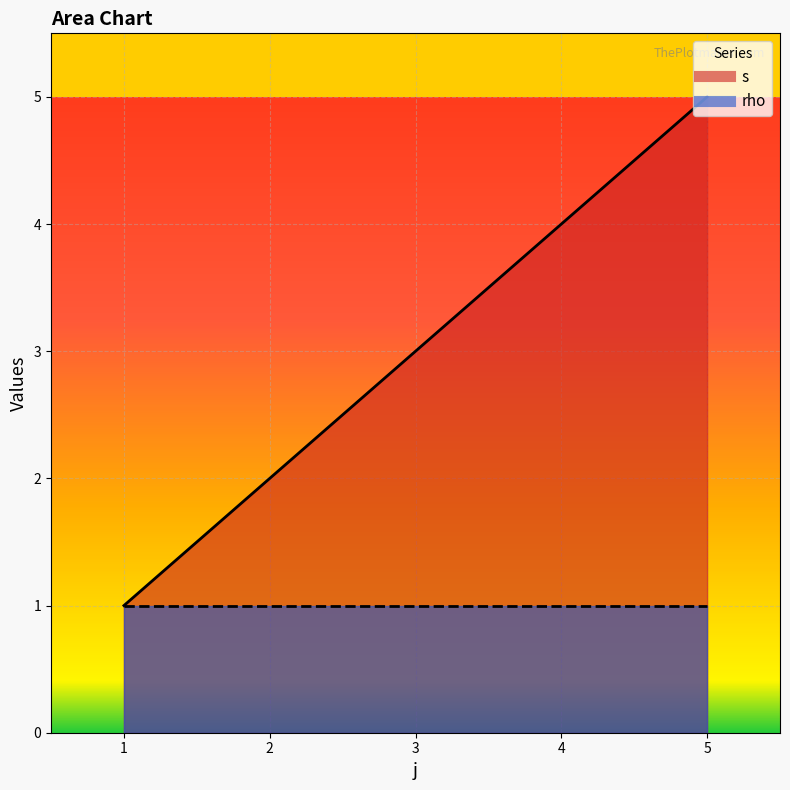

Is the value of rho_line at 5 greater than the value of s_line at 1?

No